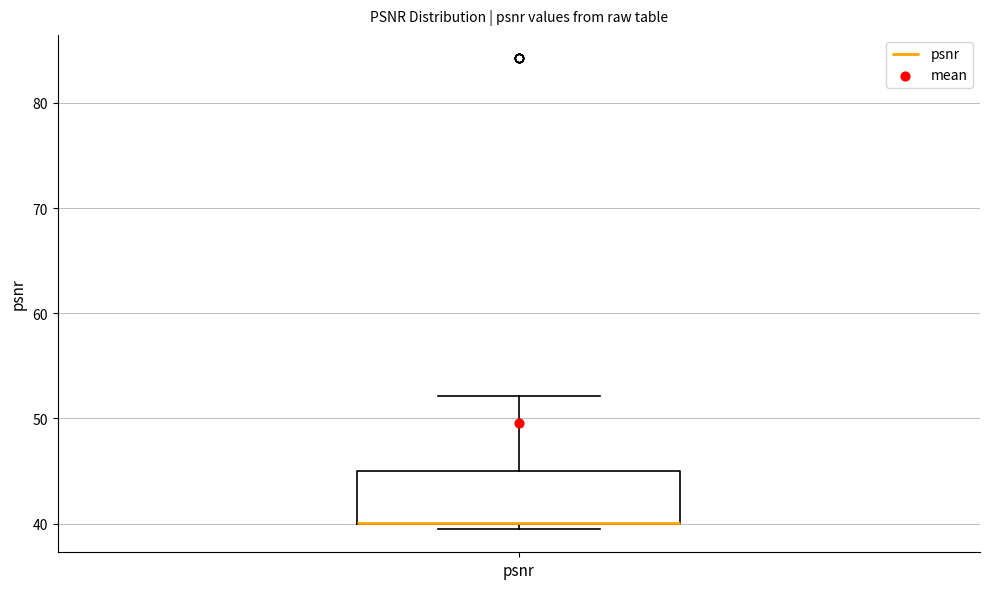

Transcribe this box plot: give where the median line is, the range the box spans, and where the two whiskers end, as read against the y-axis. The values are not printed on the chart, so give them approximately, as read against the axis.

median 40 (drawn on the box's lower edge), box 40 to 45, whiskers 40 (just below the box's lower edge) to 52